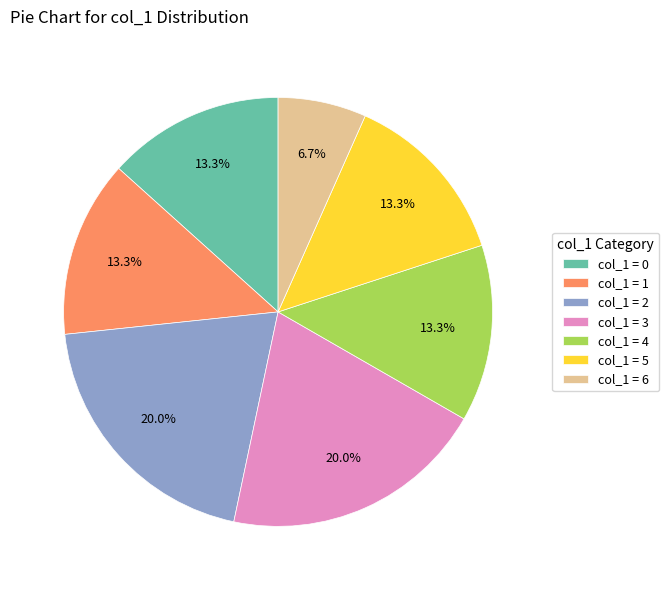

How many segments does this pie chart have?

7